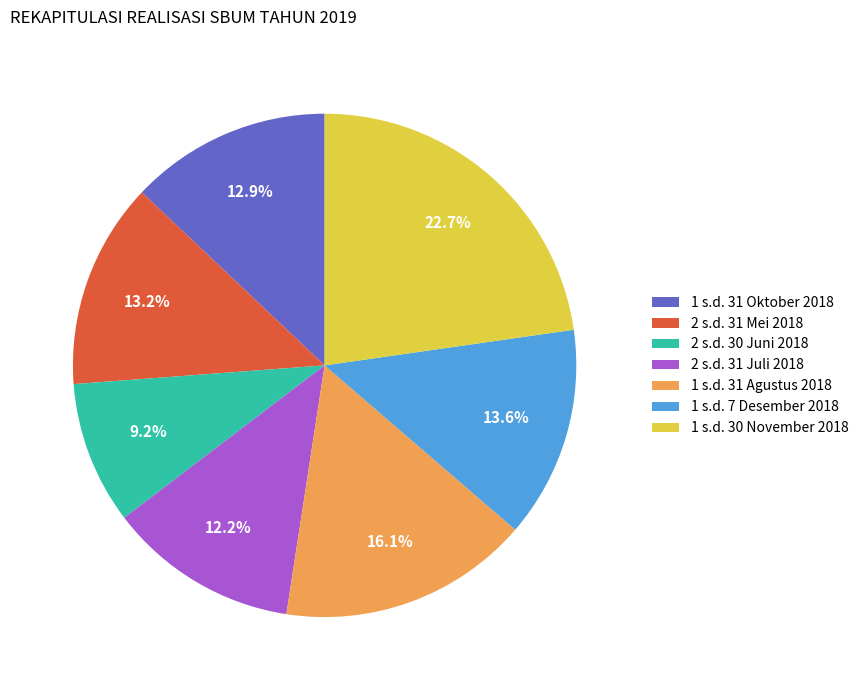

What percentage is the 2 s.d. 30 Juni 2018 slice, to the nearest percent?

9%